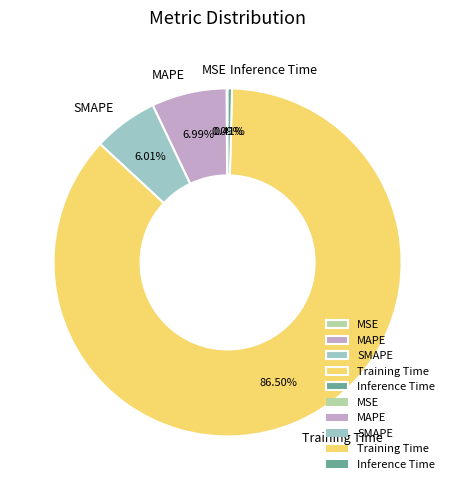

Between MAPE and Training Time, which is larger?

Training Time